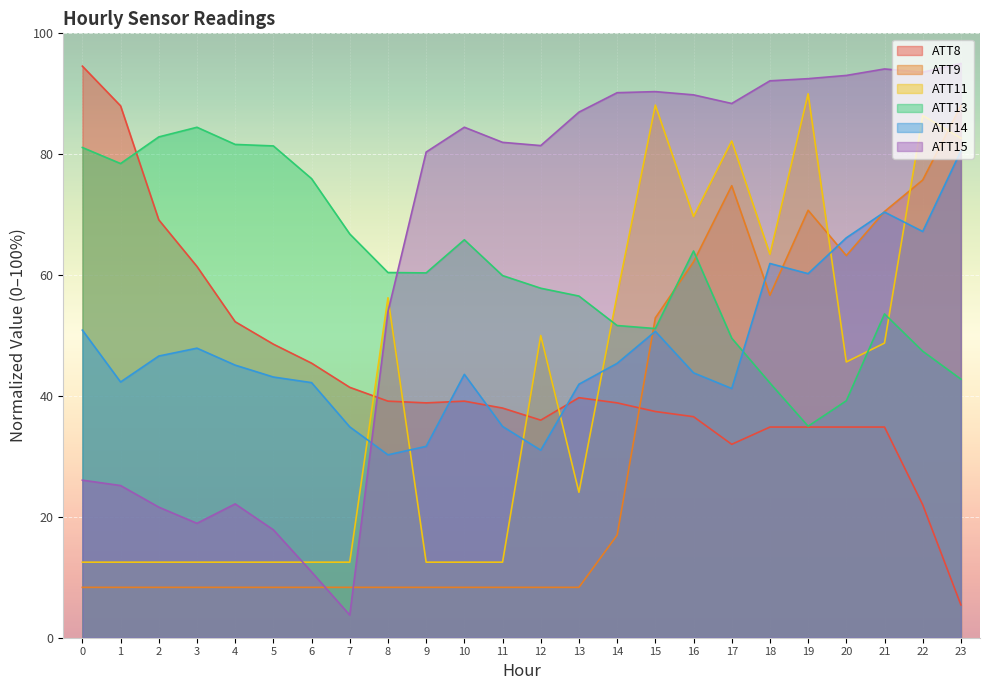

What are all the series names shown in the legend?

ATT8, ATT9, ATT11, ATT13, ATT14, ATT15